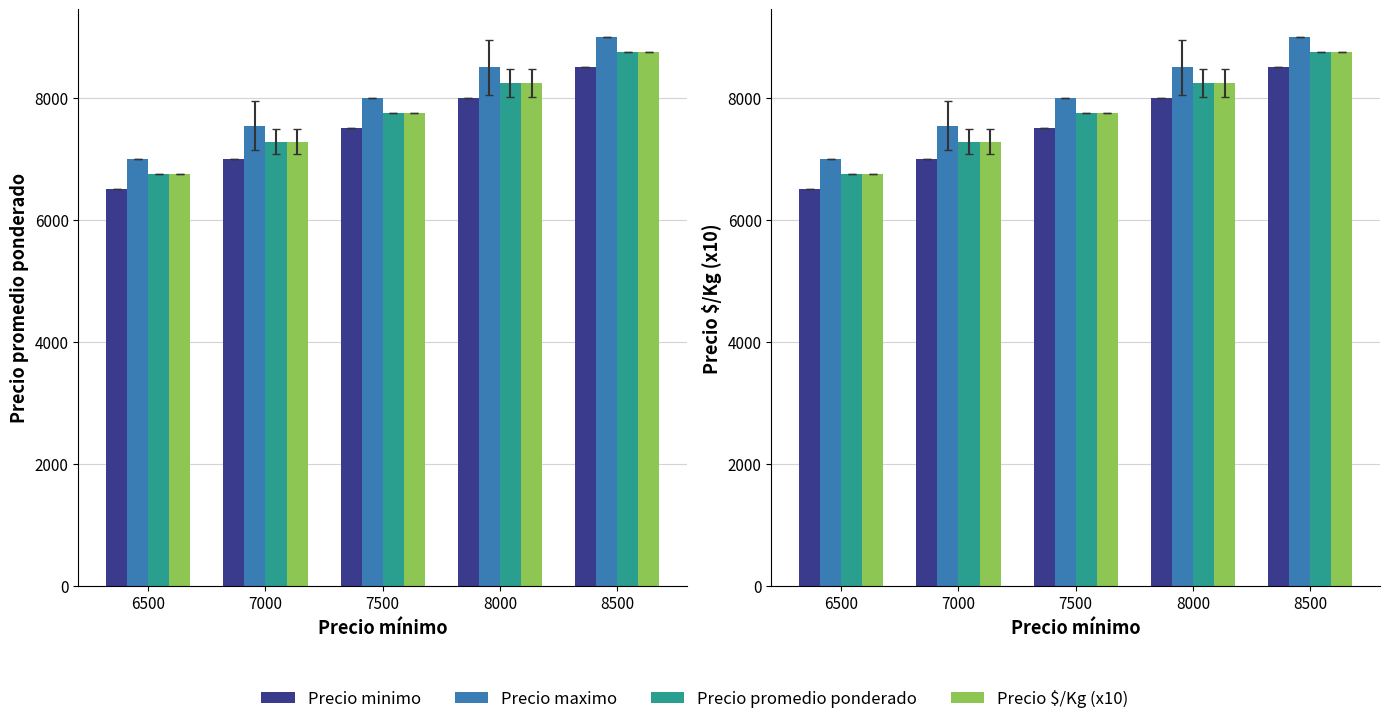

Reading left to right, transcribe all the data shown in this chart.

Precio minimo: 6500.0	7000.0	7500.0	8000.0	8500.0
Precio maximo: 7000.0	7545.5	8000.0	8500.0	9000.0
Precio promedio ponderado: 6750.0	7277.8	7750.0	8242.8	8750.0
Precio $/Kg (x10): 6750.0	7278.2	7750.0	8242.0	8750.0